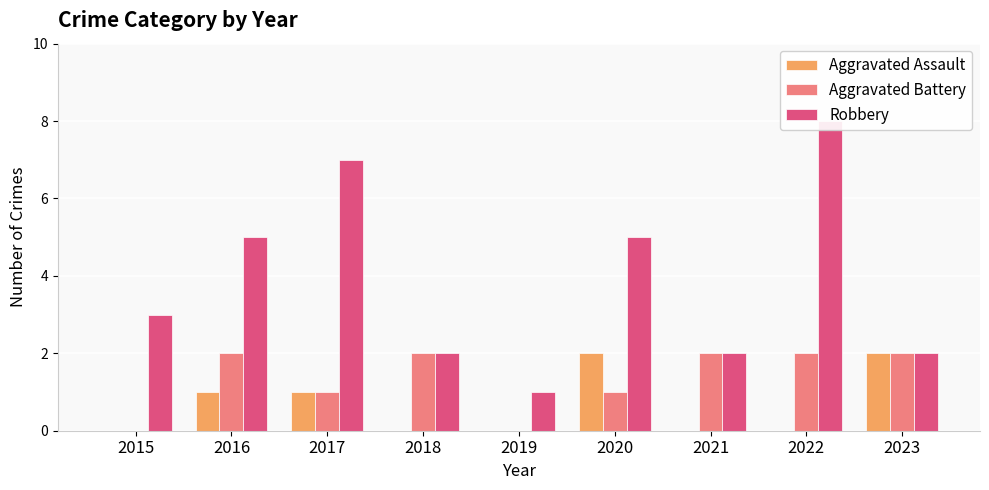

The value of Aggravated Battery at 2021 is 1. True or false?

False